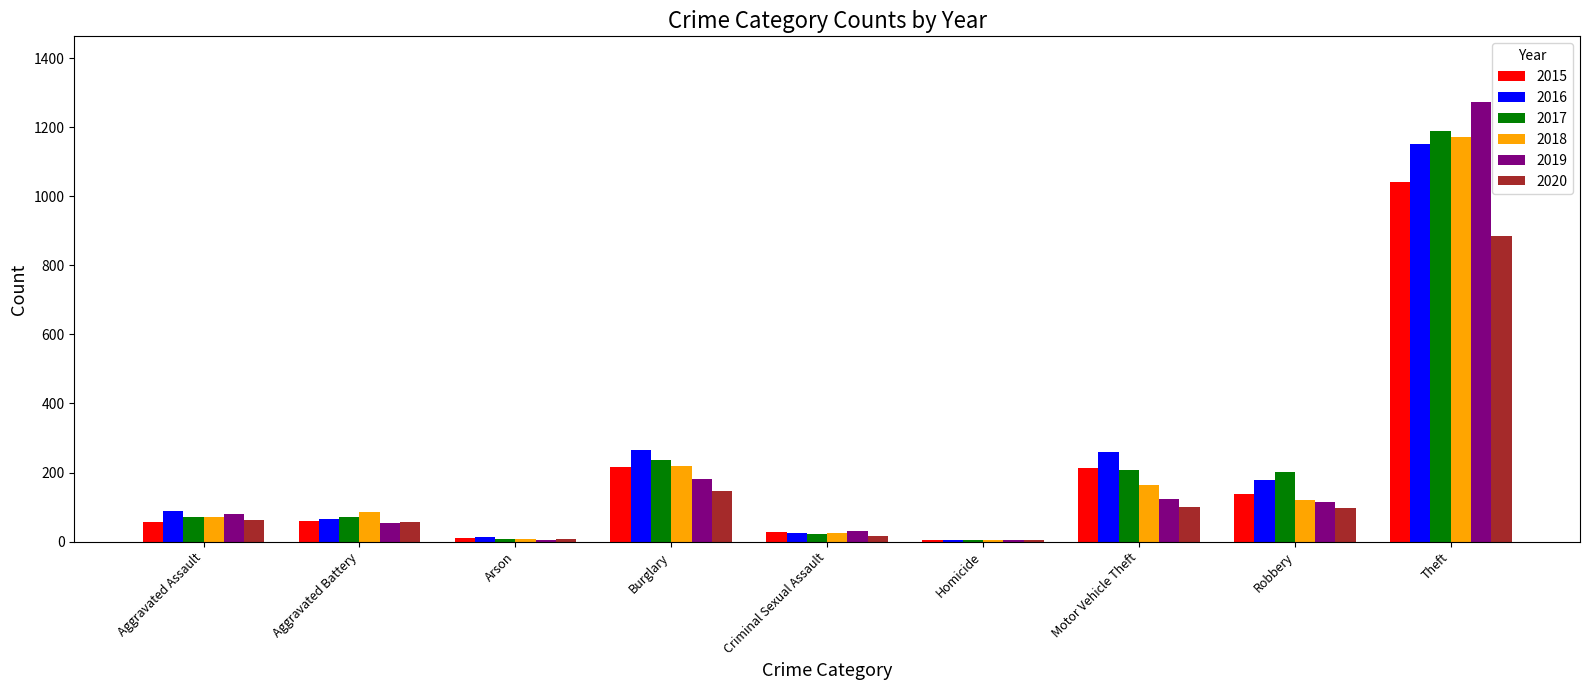

What are all the series names shown in the legend?

2015, 2016, 2017, 2018, 2019, 2020